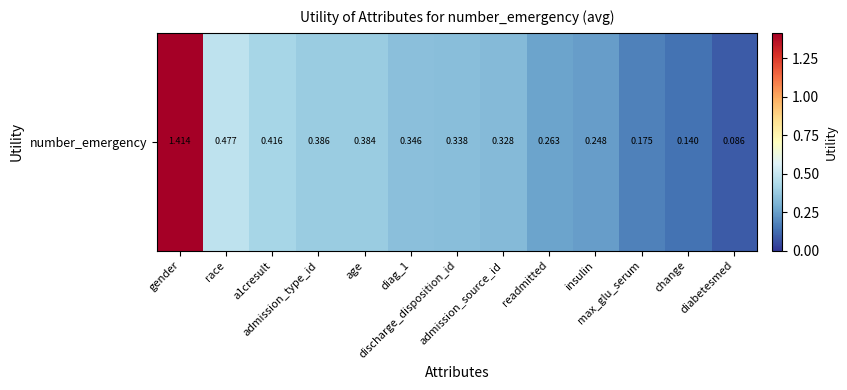

What is the average value?

0.4